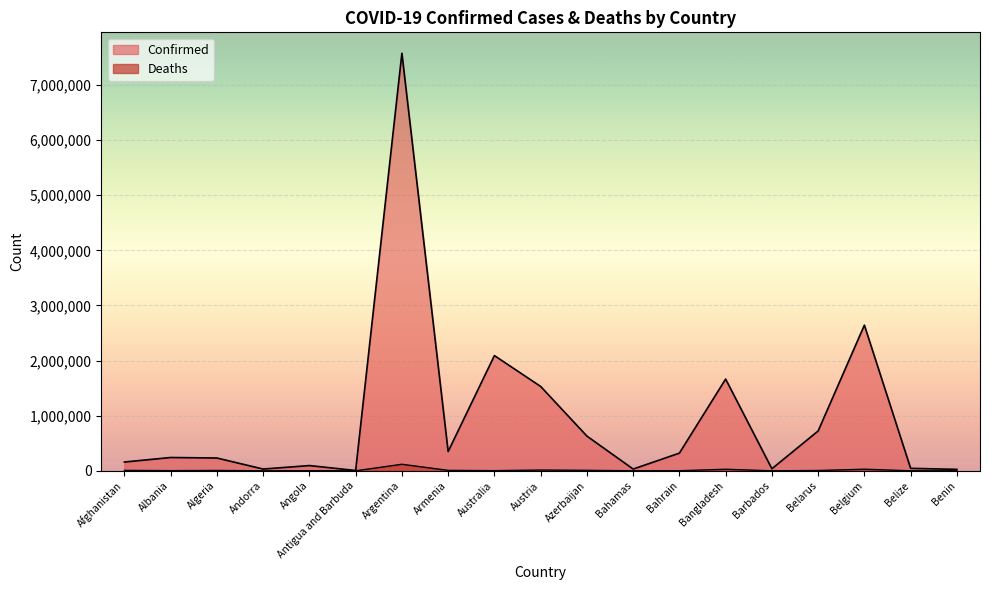

What is the difference between the Confirmed values at Angola and Albania?

146292